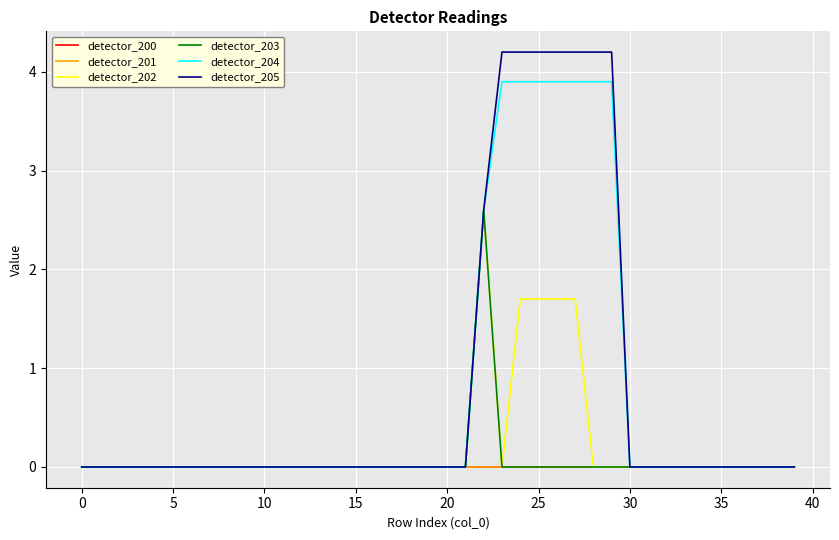

Does the chart display data point markers on the line(s)?

No